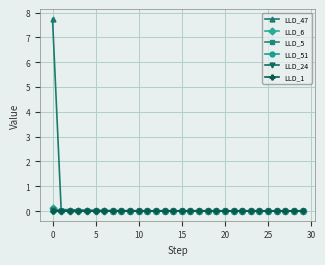

Does the chart display data point markers on the line(s)?

Yes